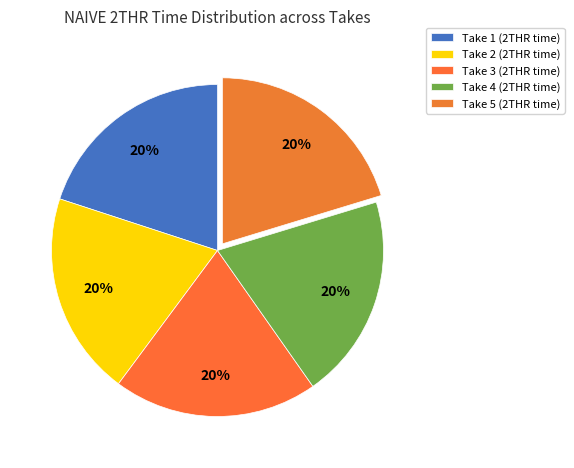

To the nearest percent, what is the combined percentage of Take 5 and Take 3?

40%